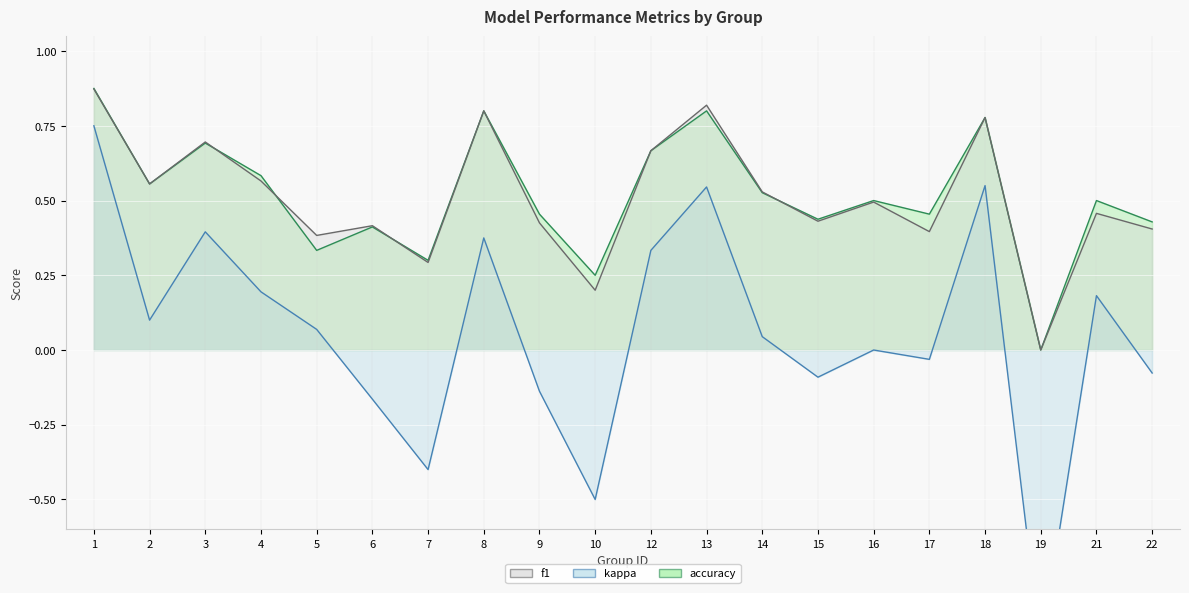

What is the value of the kappa point at the 6th from the left?

-0.2